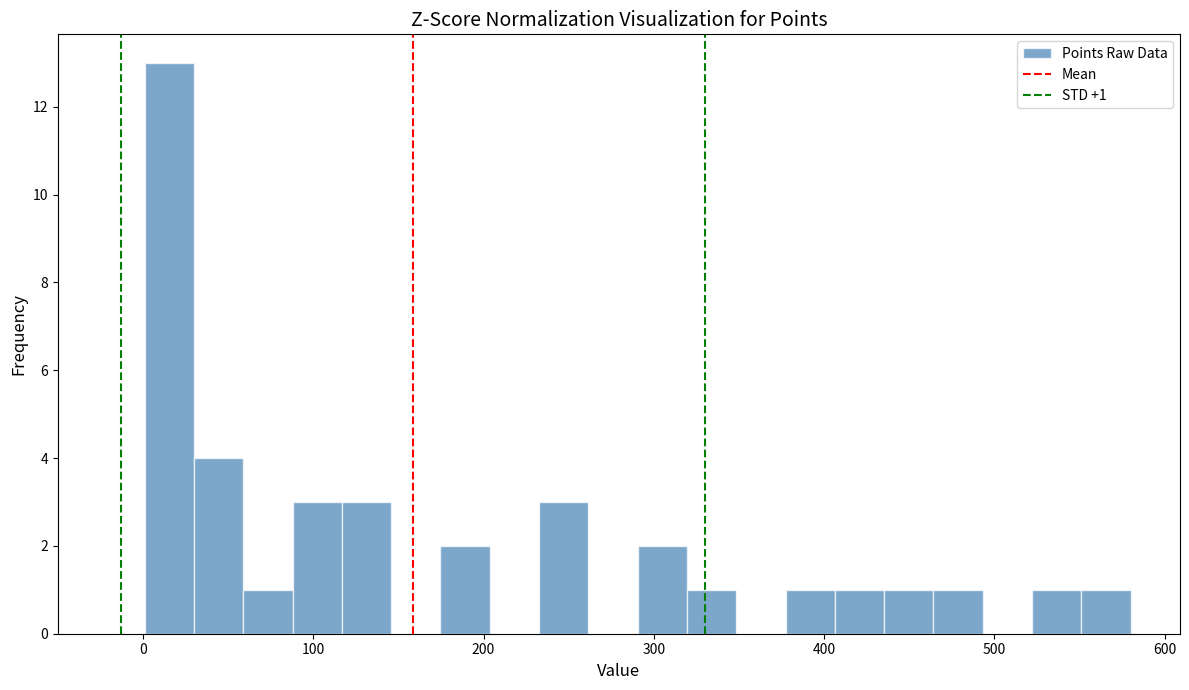

Read against the x-axis, roughly where is the centre of the tallest bar?

20